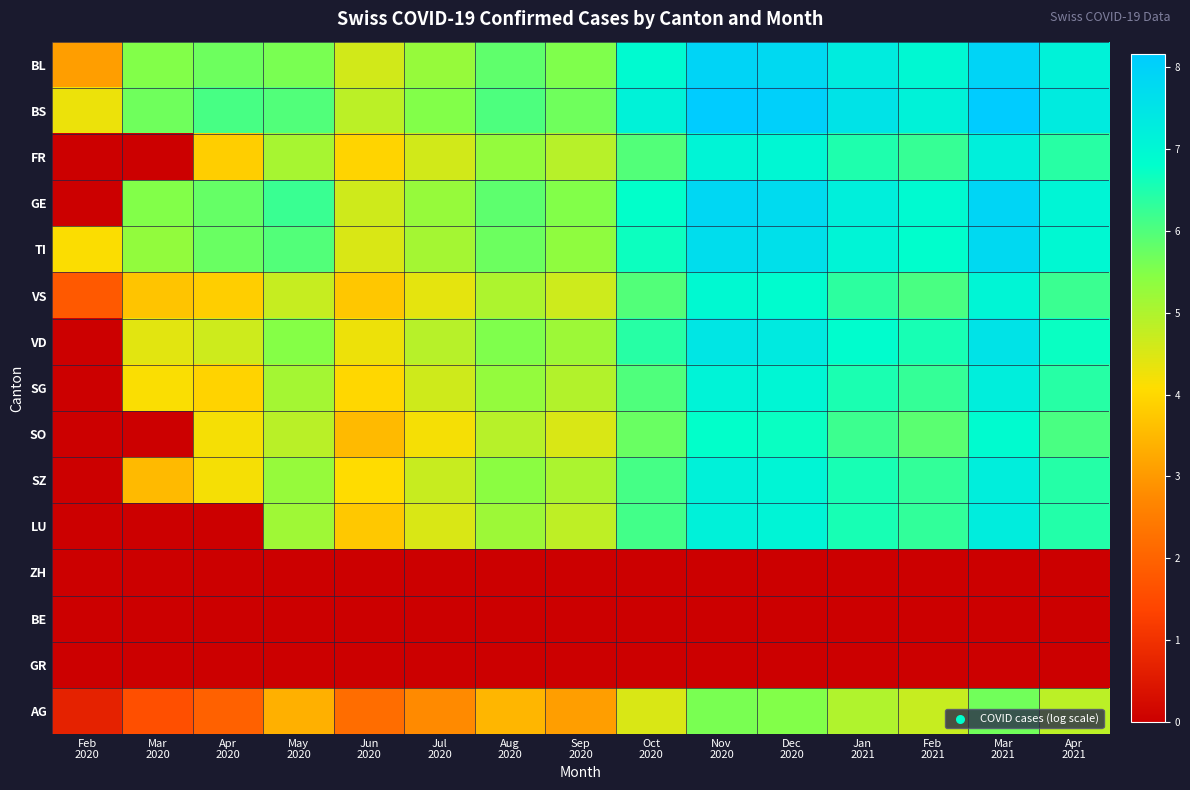

Reading left to right, what are all the values shown in this chart?

BL: Feb
2020=3.1	Mar
2020=5.5	Apr
2020=5.7	May
2020=5.6	Jun
2020=4.6	Jul
2020=5.3	Aug
2020=5.8	Sep
2020=5.5	Oct
2020=6.9	Nov
2020=7.9	Dec
2020=7.8	Jan
2021=7.3	Feb
2021=7.0	Mar
2021=7.9	Apr
2021=7.1
BS: Feb
2020=4.3	Mar
2020=5.7	Apr
2020=6.1	May
2020=6.0	Jun
2020=4.9	Jul
2020=5.5	Aug
2020=6.0	Sep
2020=5.7	Oct
2020=7.1	Nov
2020=8.2	Dec
2020=8.0	Jan
2021=7.5	Feb
2021=7.1	Mar
2021=8.2	Apr
2021=7.3
FR: Feb
2020=0.0	Mar
2020=0.0	Apr
2020=3.9	May
2020=5.1	Jun
2020=4.0	Jul
2020=4.6	Aug
2020=5.3	Sep
2020=4.9	Oct
2020=6.0	Nov
2020=7.1	Dec
2020=7.0	Jan
2021=6.5	Feb
2021=6.3	Mar
2021=7.2	Apr
2021=6.4
GE: Feb
2020=0.0	Mar
2020=5.5	Apr
2020=5.8	May
2020=6.2	Jun
2020=4.6	Jul
2020=5.3	Aug
2020=5.9	Sep
2020=5.5	Oct
2020=6.8	Nov
2020=7.8	Dec
2020=7.7	Jan
2021=7.2	Feb
2021=6.9	Mar
2021=7.9	Apr
2021=7.1
TI: Feb
2020=4.1	Mar
2020=5.3	Apr
2020=5.8	May
2020=6.0	Jun
2020=4.5	Jul
2020=5.1	Aug
2020=5.7	Sep
2020=5.4	Oct
2020=6.7	Nov
2020=7.7	Dec
2020=7.6	Jan
2021=7.1	Feb
2021=6.8	Mar
2021=7.8	Apr
2021=7.0
VS: Feb
2020=1.8	Mar
2020=3.7	Apr
2020=3.9	May
2020=4.7	Jun
2020=3.7	Jul
2020=4.4	Aug
2020=5.0	Sep
2020=4.6	Oct
2020=6.0	Nov
2020=6.9	Dec
2020=6.9	Jan
2021=6.3	Feb
2021=6.1	Mar
2021=7.0	Apr
2021=6.2
VD: Feb
2020=0.0	Mar
2020=4.4	Apr
2020=4.7	May
2020=5.5	Jun
2020=4.3	Jul
2020=4.9	Aug
2020=5.5	Sep
2020=5.2	Oct
2020=6.4	Nov
2020=7.4	Dec
2020=7.3	Jan
2021=6.8	Feb
2021=6.6	Mar
2021=7.5	Apr
2021=6.7
SG: Feb
2020=0.0	Mar
2020=4.1	Apr
2020=3.9	May
2020=5.1	Jun
2020=4.0	Jul
2020=4.6	Aug
2020=5.3	Sep
2020=4.9	Oct
2020=6.0	Nov
2020=7.1	Dec
2020=7.0	Jan
2021=6.5	Feb
2021=6.3	Mar
2021=7.2	Apr
2021=6.4
SO: Feb
2020=0.0	Mar
2020=0.0	Apr
2020=4.2	May
2020=4.9	Jun
2020=3.5	Jul
2020=4.2	Aug
2020=4.9	Sep
2020=4.5	Oct
2020=5.7	Nov
2020=6.8	Dec
2020=6.7	Jan
2021=6.2	Feb
2021=5.9	Mar
2021=6.9	Apr
2021=6.1
SZ: Feb
2020=0.0	Mar
2020=3.5	Apr
2020=4.2	May
2020=5.3	Jun
2020=4.1	Jul
2020=4.7	Aug
2020=5.4	Sep
2020=5.0	Oct
2020=6.1	Nov
2020=7.1	Dec
2020=7.1	Jan
2021=6.6	Feb
2021=6.3	Mar
2021=7.2	Apr
2021=6.4
LU: Feb
2020=0.0	Mar
2020=0.0	Apr
2020=0.0	May
2020=5.2	Jun
2020=3.8	Jul
2020=4.5	Aug
2020=5.2	Sep
2020=4.8	Oct
2020=6.1	Nov
2020=7.2	Dec
2020=7.1	Jan
2021=6.6	Feb
2021=6.3	Mar
2021=7.3	Apr
2021=6.5
ZH: Feb
2020=0.0	Mar
2020=0.0	Apr
2020=0.0	May
2020=0.0	Jun
2020=0.0	Jul
2020=0.0	Aug
2020=0.0	Sep
2020=0.0	Oct
2020=0.0	Nov
2020=0.0	Dec
2020=0.0	Jan
2021=0.0	Feb
2021=0.0	Mar
2021=0.0	Apr
2021=0.0
BE: Feb
2020=0.0	Mar
2020=0.0	Apr
2020=0.0	May
2020=0.0	Jun
2020=0.0	Jul
2020=0.0	Aug
2020=0.0	Sep
2020=0.0	Oct
2020=0.0	Nov
2020=0.0	Dec
2020=0.0	Jan
2021=0.0	Feb
2021=0.0	Mar
2021=0.0	Apr
2021=0.0
GR: Feb
2020=0.0	Mar
2020=0.0	Apr
2020=0.0	May
2020=0.0	Jun
2020=0.0	Jul
2020=0.0	Aug
2020=0.0	Sep
2020=0.0	Oct
2020=0.0	Nov
2020=0.0	Dec
2020=0.0	Jan
2021=0.0	Feb
2021=0.0	Mar
2021=0.0	Apr
2021=0.0
AG: Feb
2020=0.7	Mar
2020=1.6	Apr
2020=1.9	May
2020=3.4	Jun
2020=2.2	Jul
2020=2.8	Aug
2020=3.5	Sep
2020=3.1	Oct
2020=4.5	Nov
2020=5.6	Dec
2020=5.5	Jan
2021=5.0	Feb
2021=4.7	Mar
2021=5.7	Apr
2021=4.9